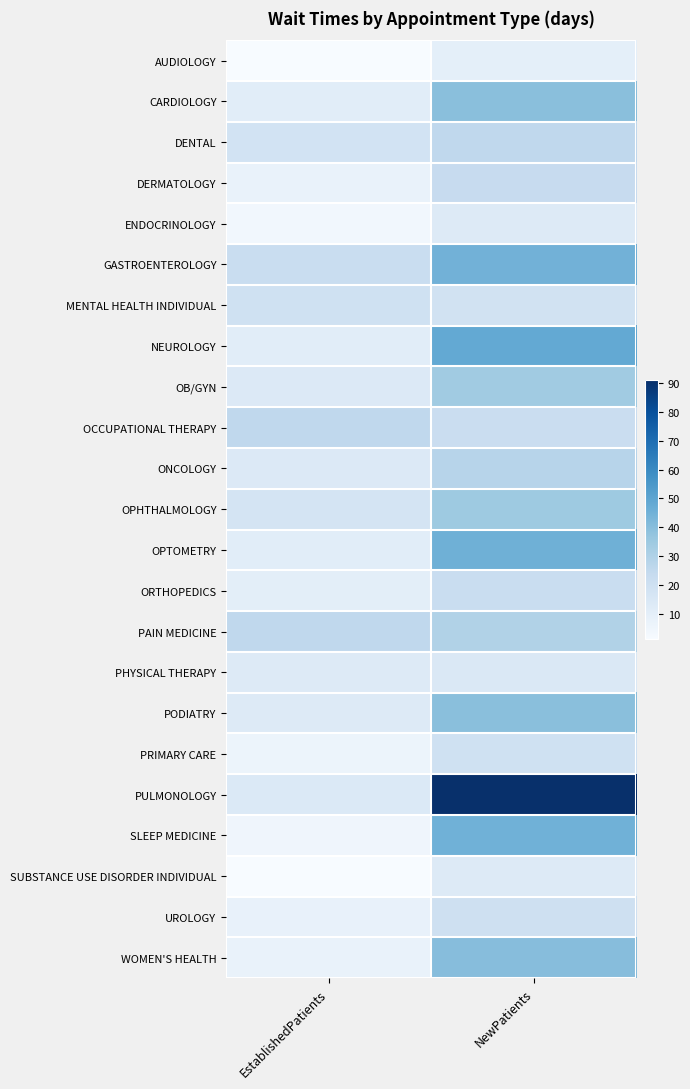

Reading right to left, list all the values displayed in this chart.

AUDIOLOGY: NewPatients=9.7	EstablishedPatients=1.4
CARDIOLOGY: NewPatients=39.5	EstablishedPatients=11.2
DENTAL: NewPatients=25.6	EstablishedPatients=17.9
DERMATOLOGY: NewPatients=23.3	EstablishedPatients=7.5
ENDOCRINOLOGY: NewPatients=13.3	EstablishedPatients=4.1
GASTROENTEROLOGY: NewPatients=44.7	EstablishedPatients=22.4
MENTAL HEALTH INDIVIDUAL: NewPatients=18.6	EstablishedPatients=19.6
NEUROLOGY: NewPatients=48.4	EstablishedPatients=11.0
OB/GYN: NewPatients=34.3	EstablishedPatients=13.4
OCCUPATIONAL THERAPY: NewPatients=22.0	EstablishedPatients=25.6
ONCOLOGY: NewPatients=27.8	EstablishedPatients=13.5
OPHTHALMOLOGY: NewPatients=35.0	EstablishedPatients=17.3
OPTOMETRY: NewPatients=45.5	EstablishedPatients=10.9
ORTHOPEDICS: NewPatients=22.2	EstablishedPatients=10.5
PAIN MEDICINE: NewPatients=29.5	EstablishedPatients=25.4
PHYSICAL THERAPY: NewPatients=14.1	EstablishedPatients=13.1
PODIATRY: NewPatients=39.3	EstablishedPatients=13.1
PRIMARY CARE: NewPatients=19.6	EstablishedPatients=6.1
PULMONOLOGY: NewPatients=91.2	EstablishedPatients=13.8
SLEEP MEDICINE: NewPatients=45.0	EstablishedPatients=5.0
SUBSTANCE USE DISORDER INDIVIDUAL: NewPatients=12.8	EstablishedPatients=1.4
UROLOGY: NewPatients=19.7	EstablishedPatients=8.1
WOMEN'S HEALTH: NewPatients=40.0	EstablishedPatients=7.4